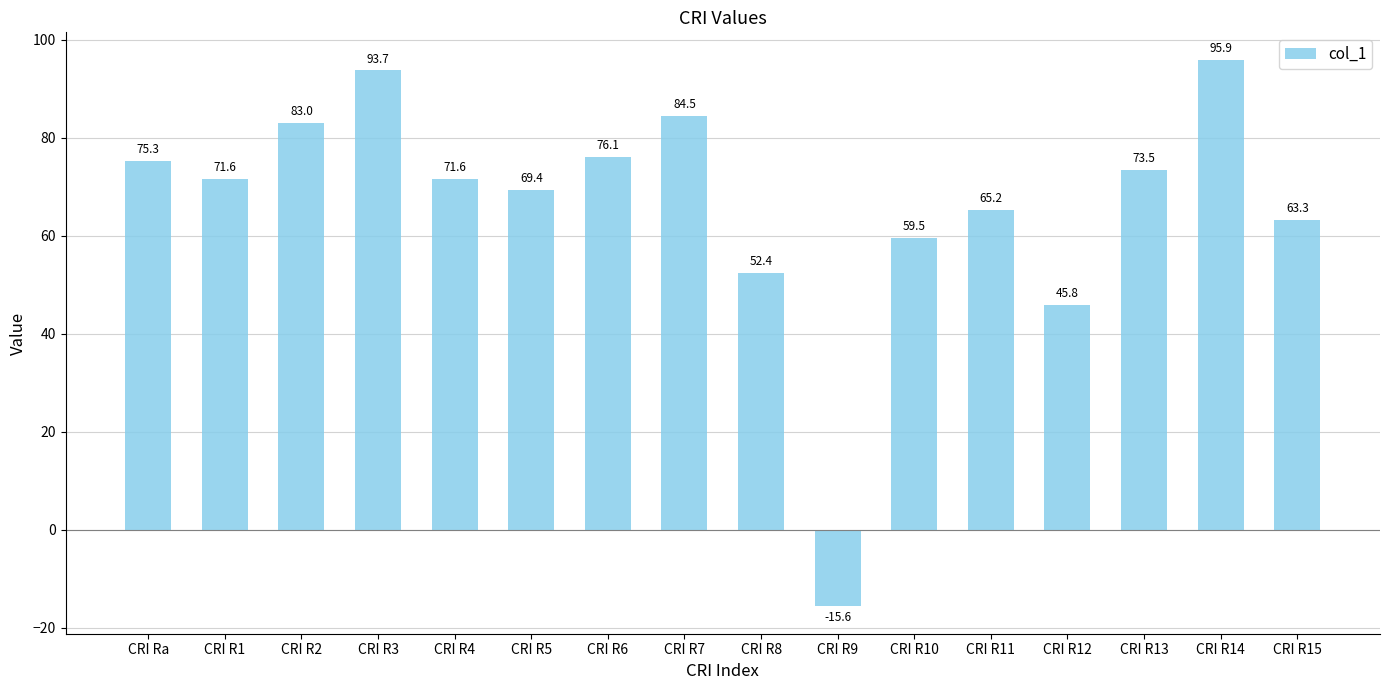

The value at CRI R3 is 93.7. True or false?

True